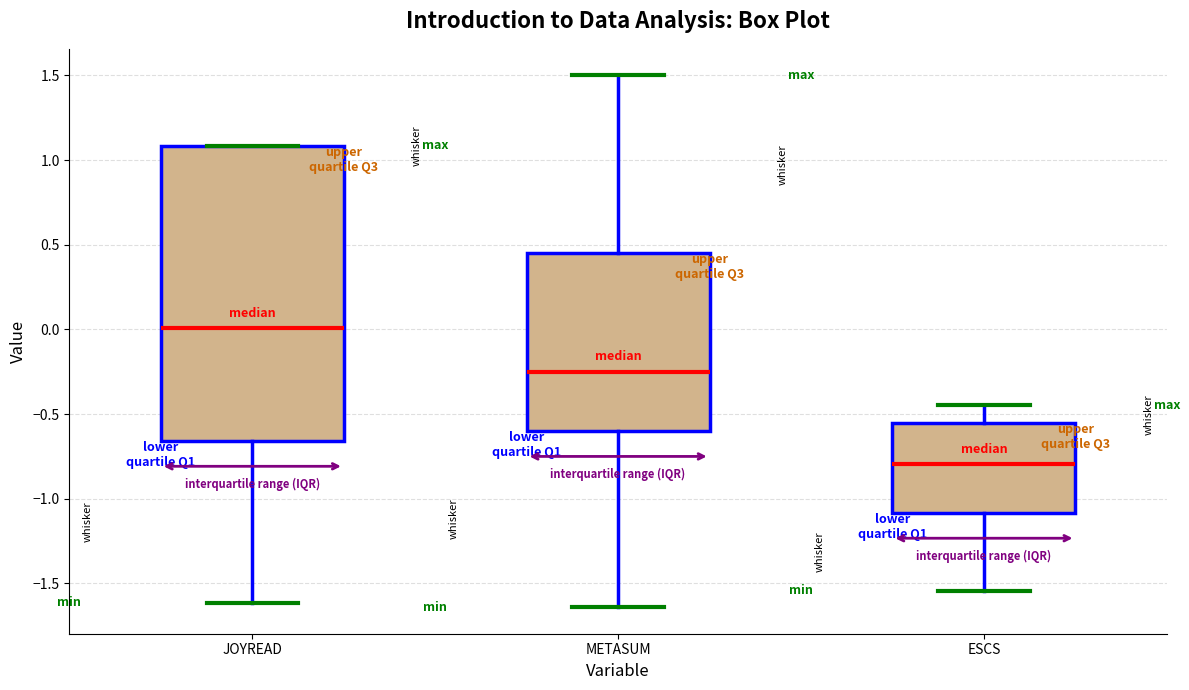

Which box has the highest median line?

JOYREAD